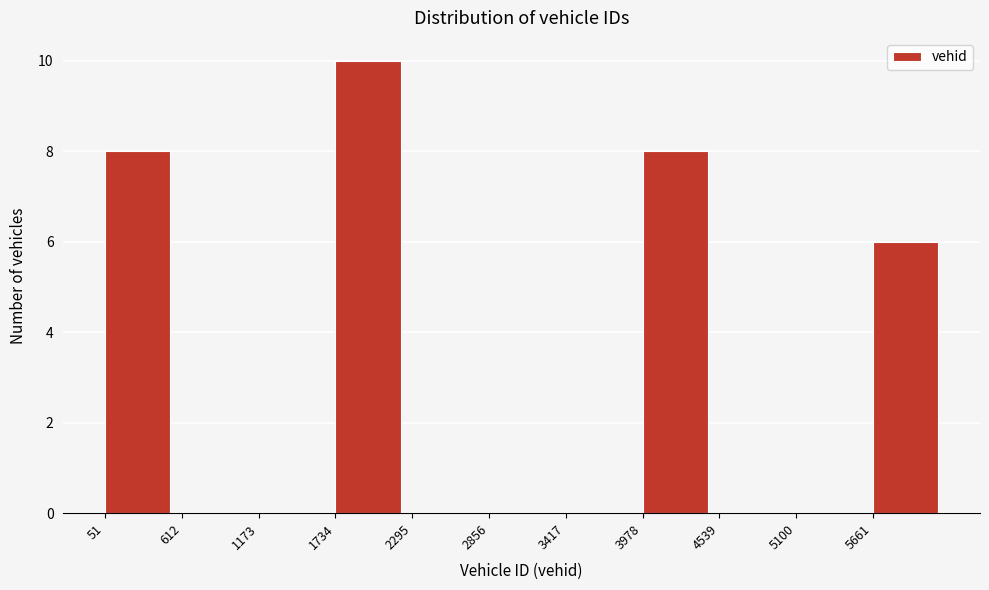

Over which range of the x-axis is the bar tallest?

1700 to 2300